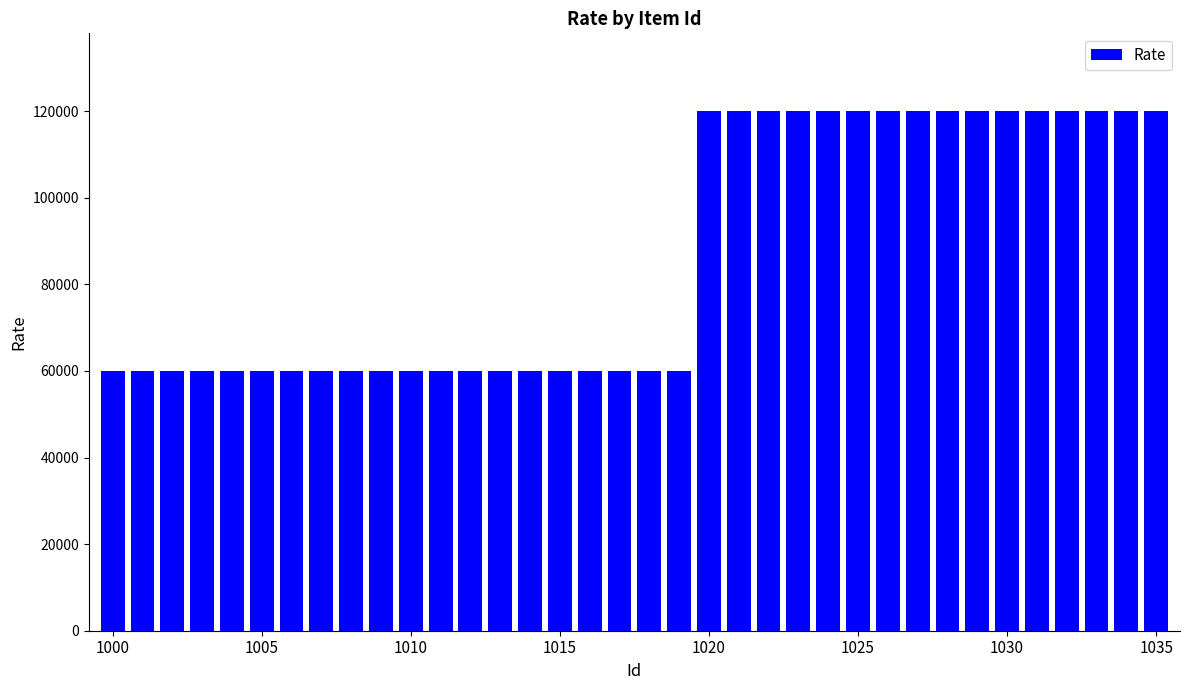

What is the average value?

86667